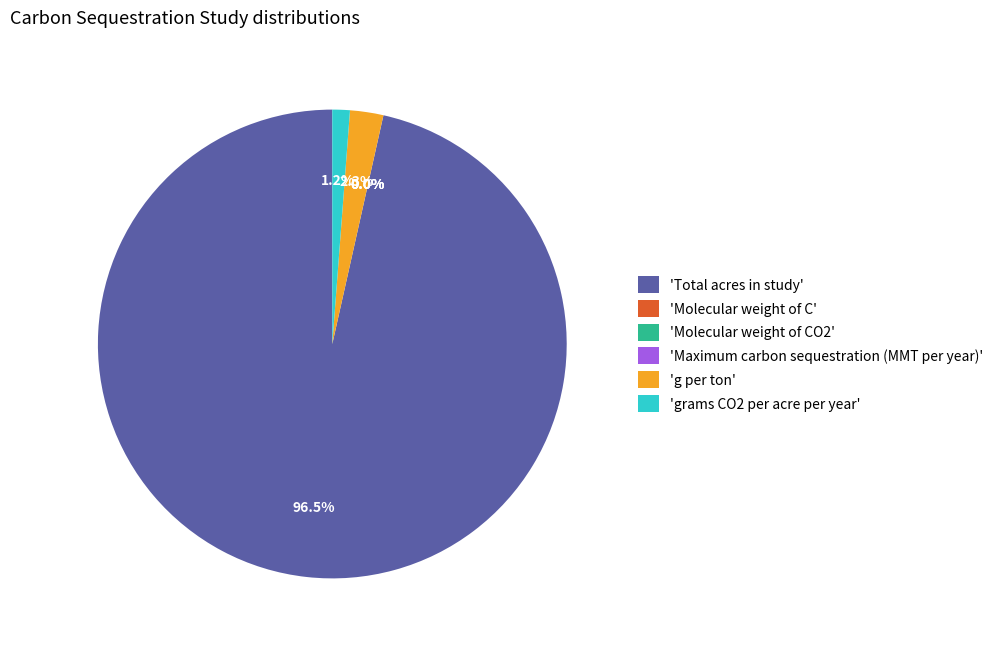

Is there any slice that represents more than half of the pie?

Yes